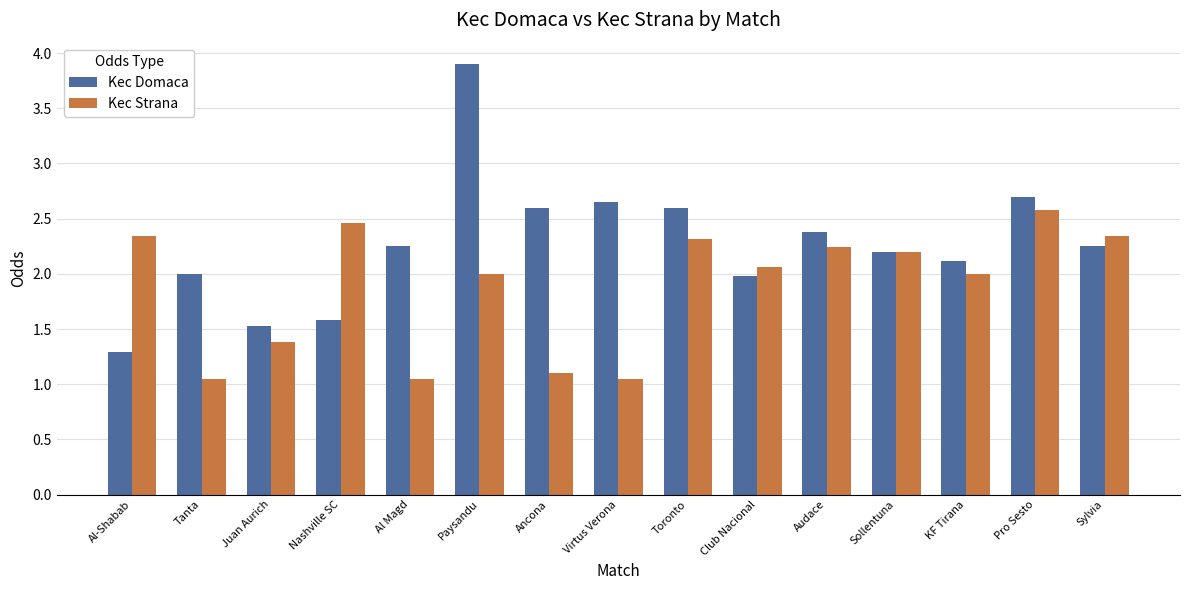

Rank the series by their maximum value, from lowest to highest.

Kec Strana, Kec Domaca